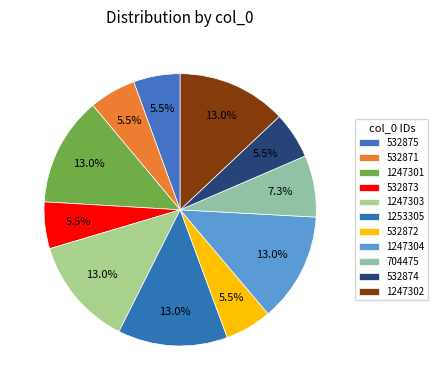

Does any single category account for the majority?

No